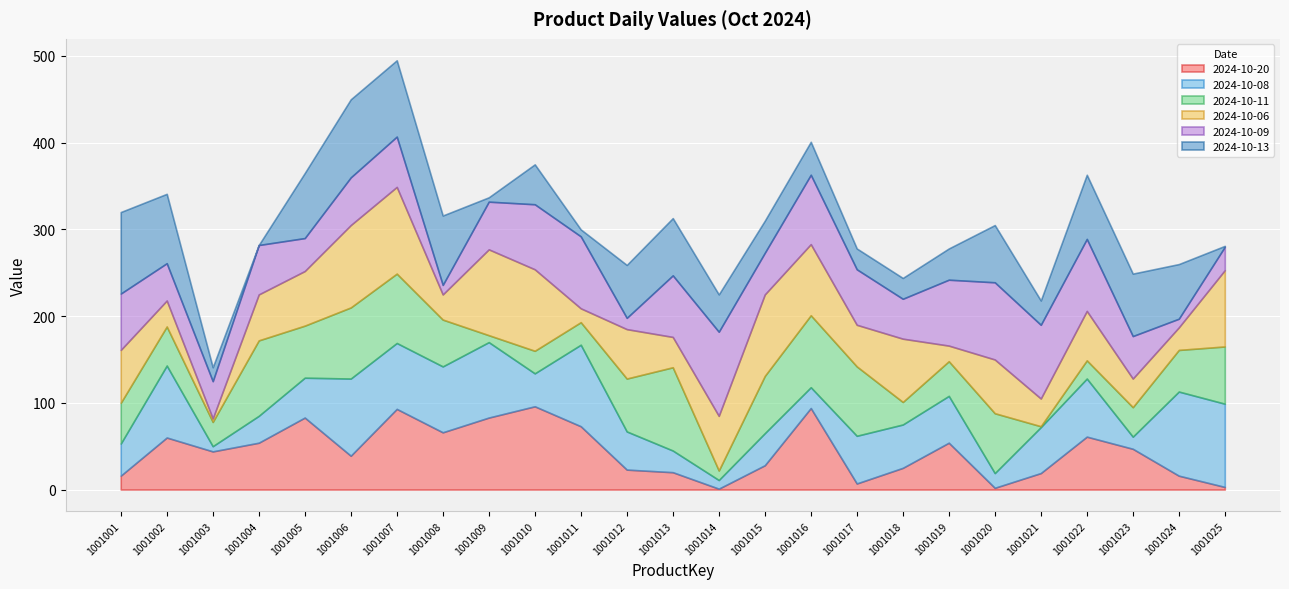

Which series has the widest spread of values?

2024-10-06